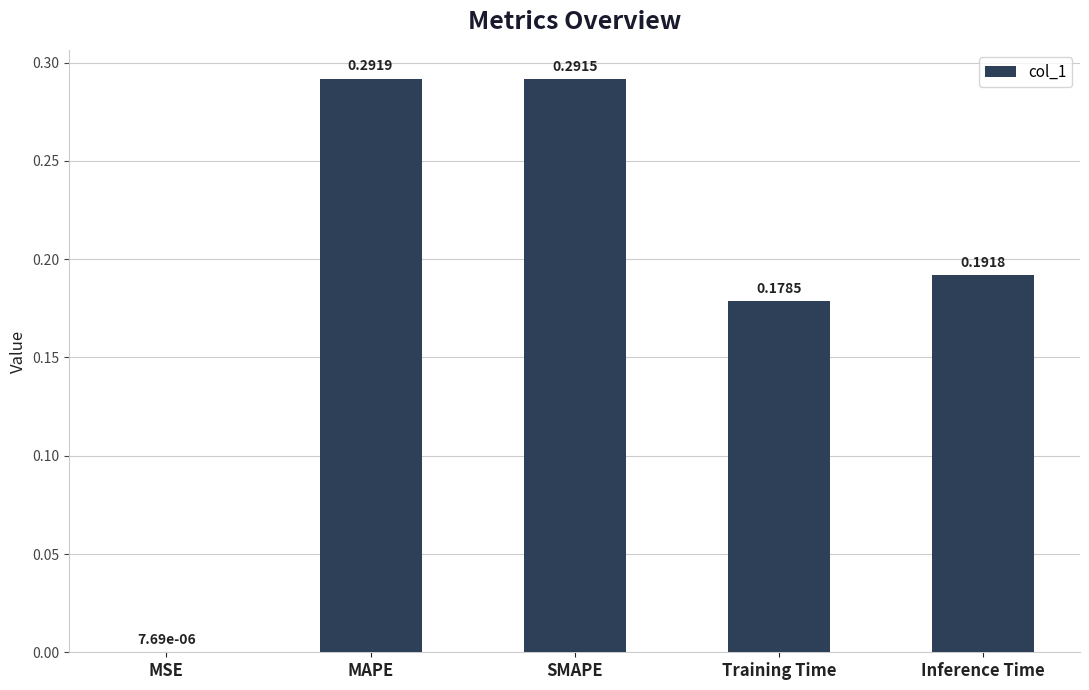

At which category does the chart reach its peak across all series?

MAPE